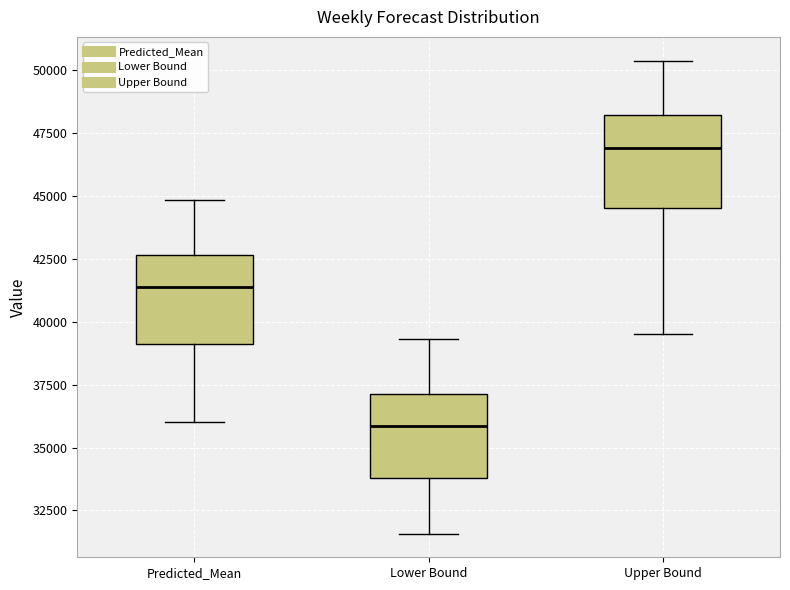

Reading left to right, read every box against the y-axis: the position of its median line, the range the box covers, and the ends of its whiskers. The values are not printed on the chart, so give them approximately, as read against the axis.

Predicted_Mean: median 41500, box 39000 to 42500, whiskers 36000 to 45000
Lower Bound: median 36000, box 34000 to 37000, whiskers 31500 to 39500
Upper Bound: median 47000, box 44500 to 48000, whiskers 39500 to 50500